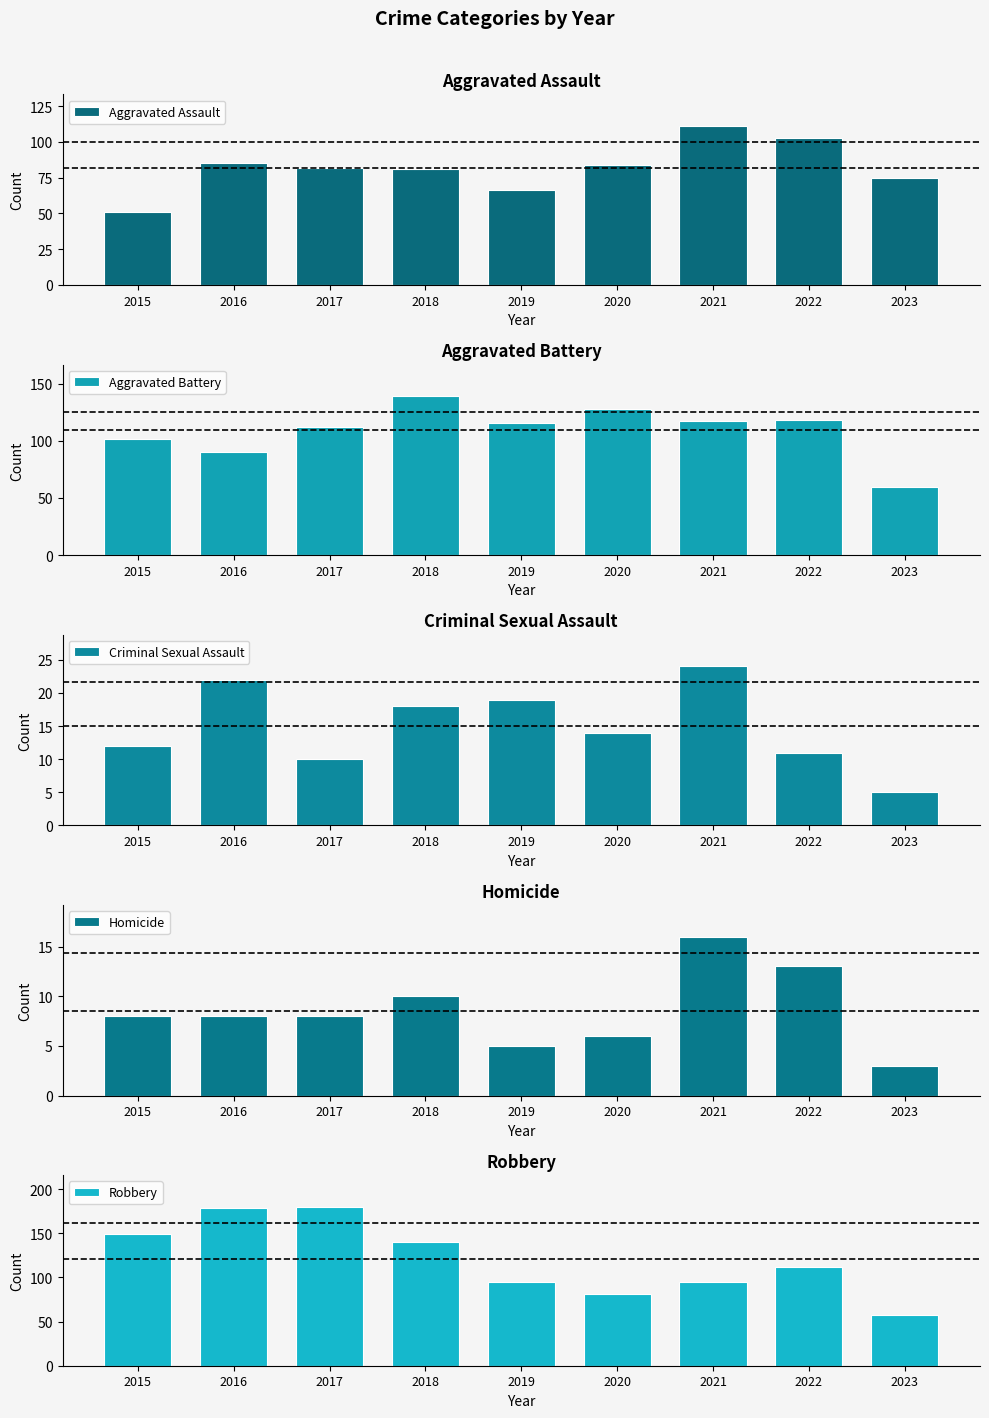

The value of Homicide at 2015 is 8. True or false?

True